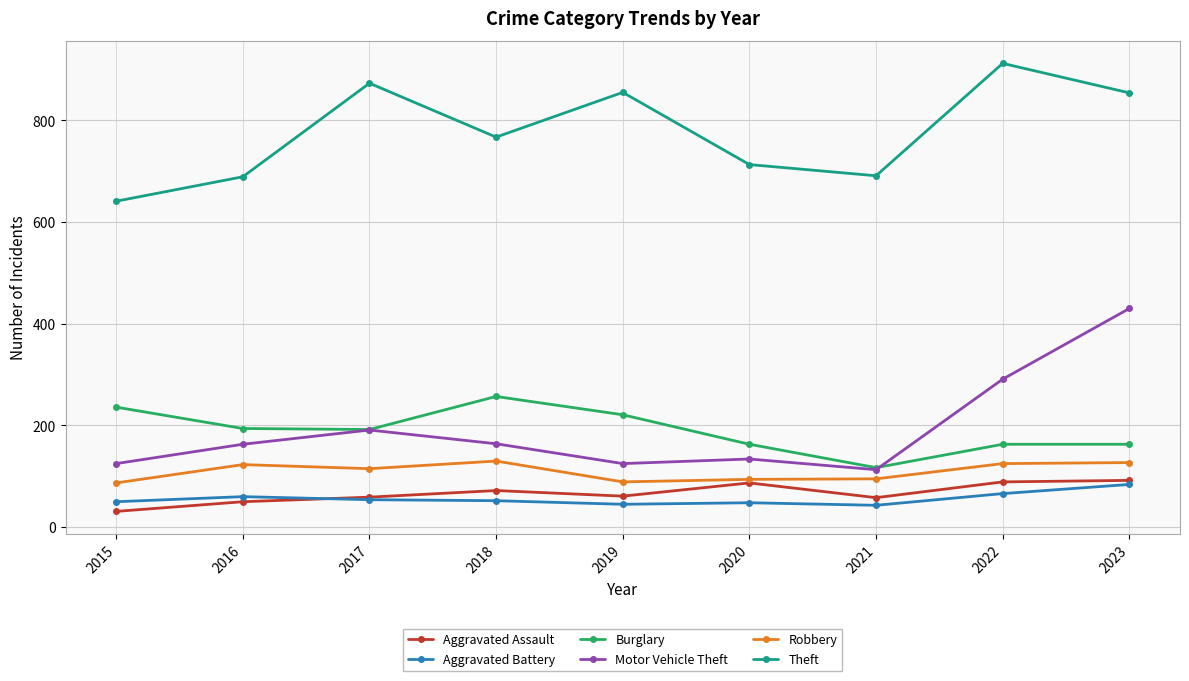

Which series has the widest spread of values?

Motor Vehicle Theft